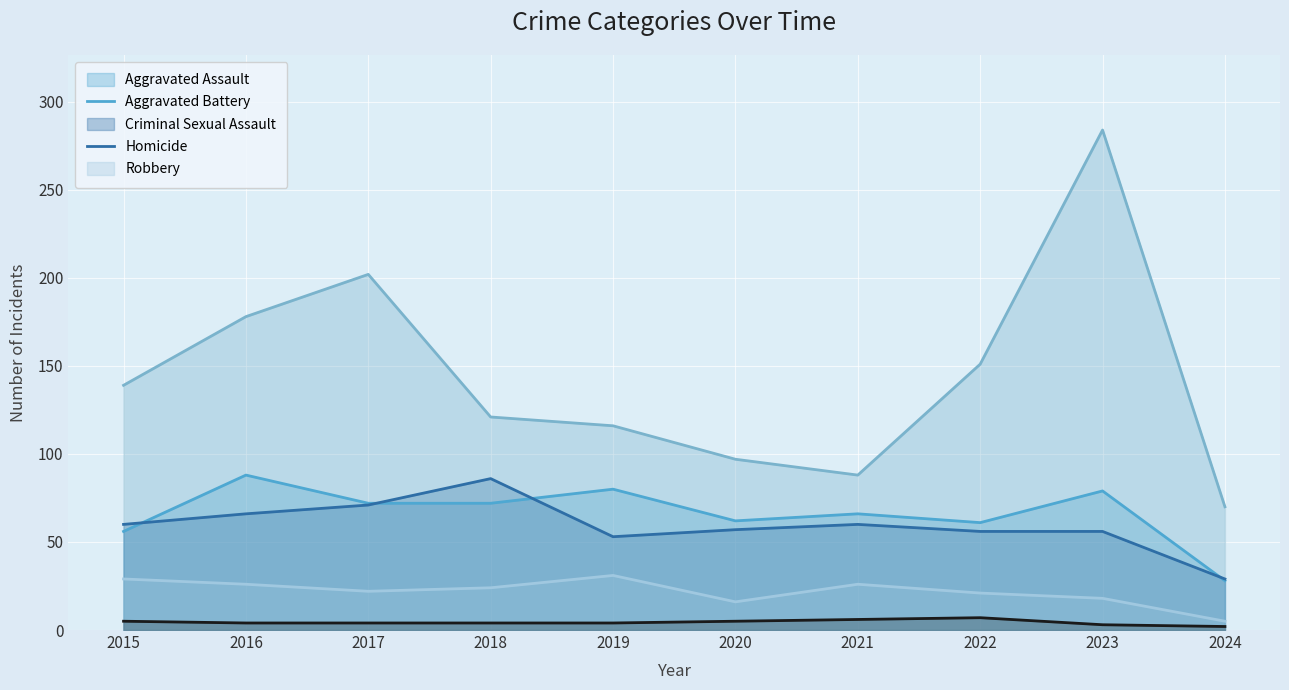

Does the chart display data point markers on the line(s)?

No